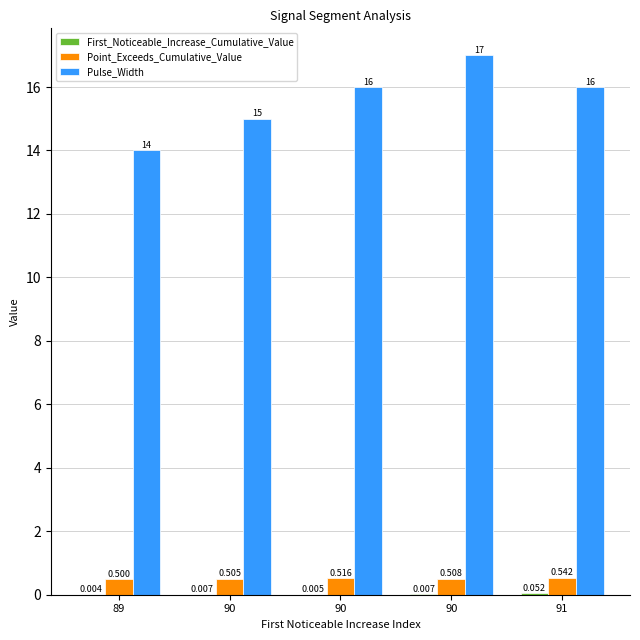

How many categories are shown in the chart?

5